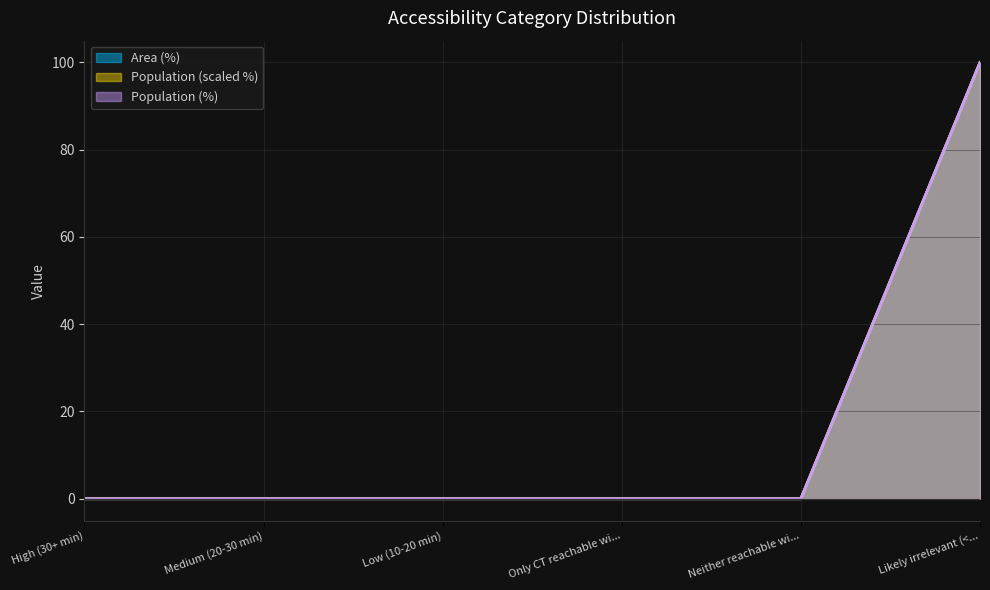

List the labels in order of Area (%) value, largest first.

Likely irrelevant (<..., High (30+ min), Medium (20-30 min), Low (10-20 min), Only CT reachable wi..., Neither reachable wi...